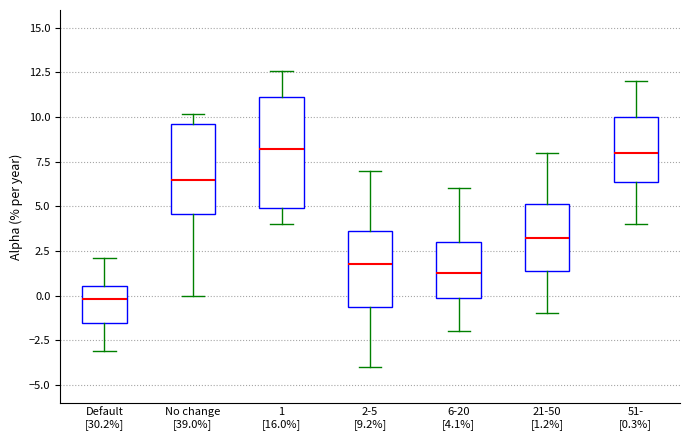

Reading left to right, transcribe this box plot: for each box, give where its median line is, the range the box spans, and where its two whiskers end, as read against the y-axis. The values are not printed on the chart, so give them approximately, as read against the axis.

Default [30.2%]: median 0.0, box -1.5 to 0.5, whiskers -3.0 to 2.0
No change [39.0%]: median 6.5, box 4.5 to 9.5, whiskers 0.0 to 10.0
1 [16.0%]: median 8.0, box 5.0 to 11.0, whiskers 4.0 to 12.5
2-5 [9.2%]: median 2.0, box -0.5 to 3.5, whiskers -4.0 to 7.0
6-20 [4.1%]: median 1.5, box 0.0 to 3.0, whiskers -2.0 to 6.0
21-50 [1.2%]: median 3.5, box 1.5 to 5.0, whiskers -1.0 to 8.0
51- [0.3%]: median 8.0, box 6.5 to 10.0, whiskers 4.0 to 12.0